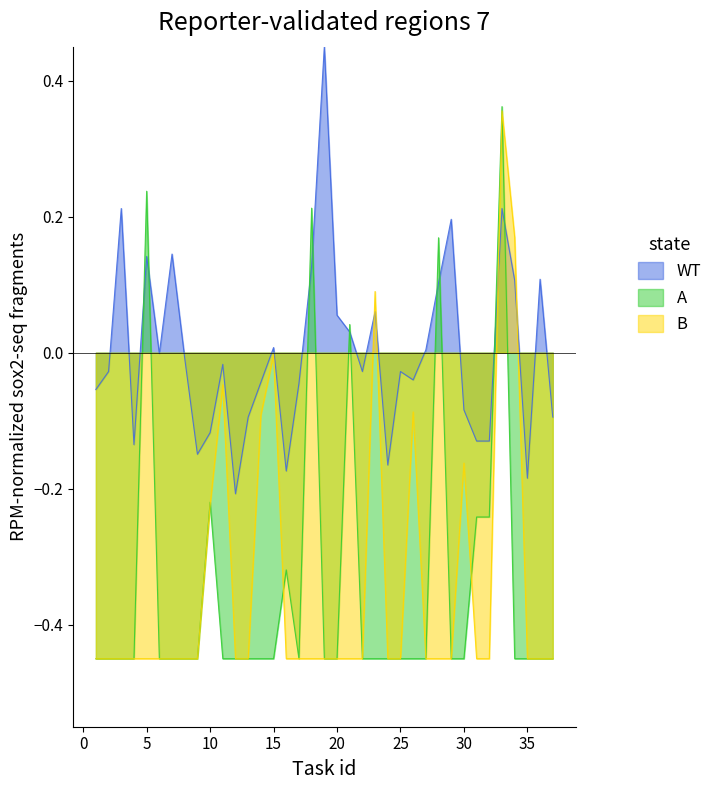

What is the difference between the Collaboration time values at 33 and 26?

0.4